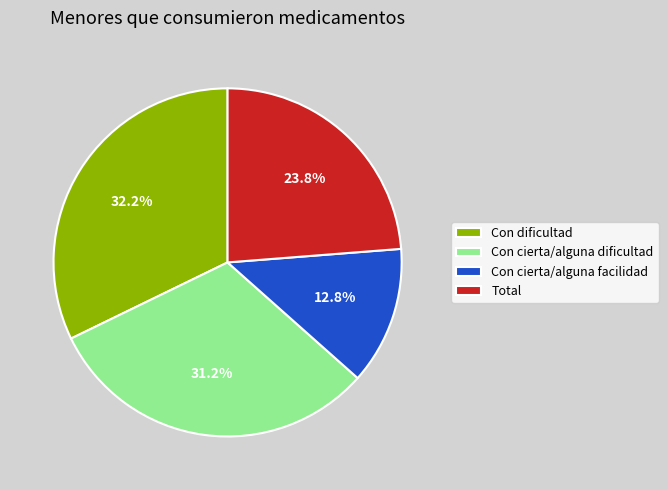

To the nearest percent, what percentage of the pie is Total?

24%